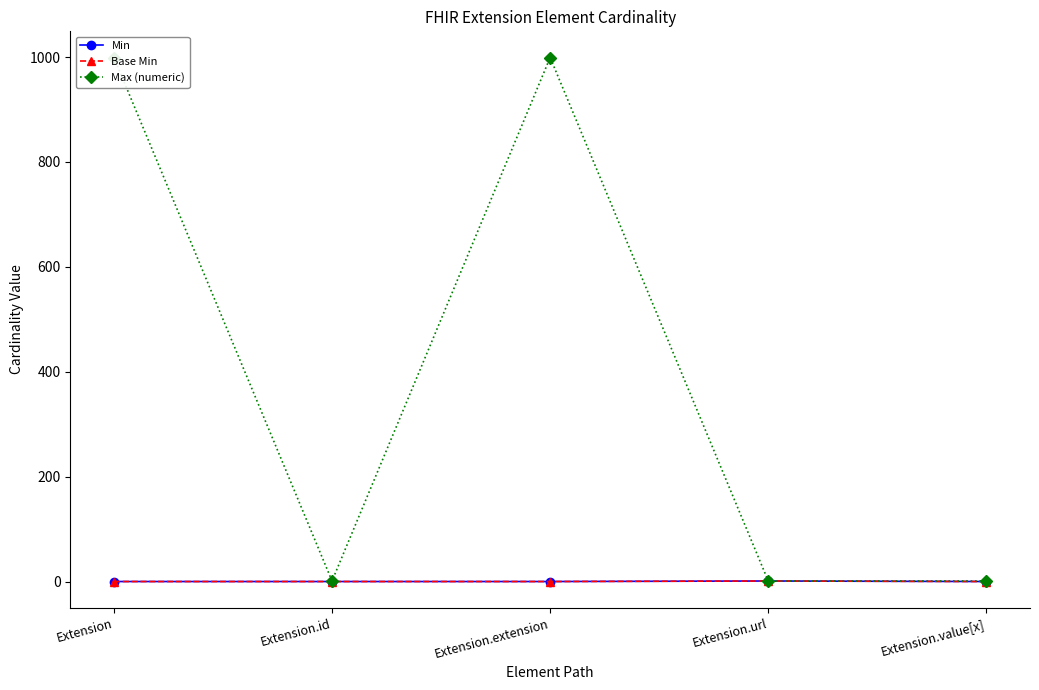

True or false: Max (numeric) and Min intersect in this chart.

False